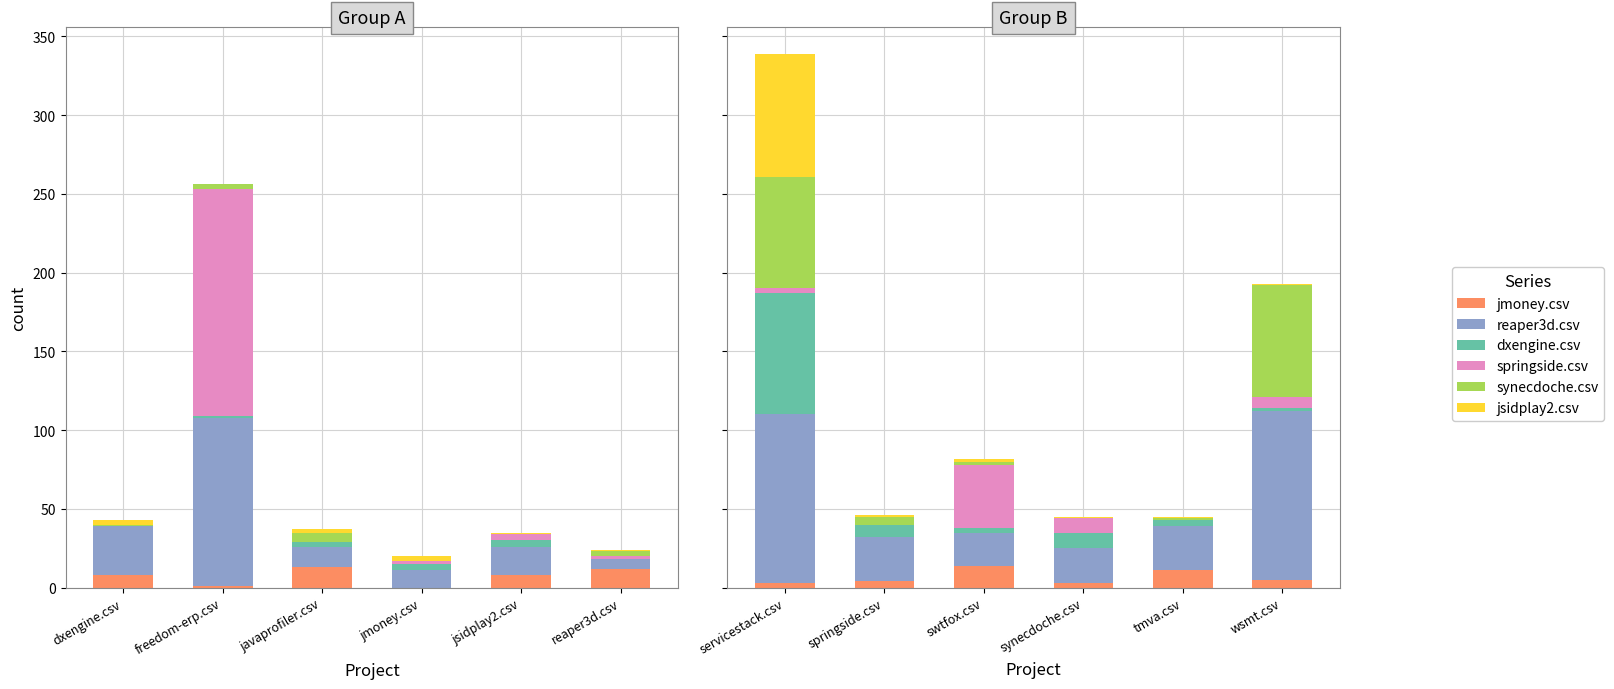

How many distinct data groups are displayed?

6